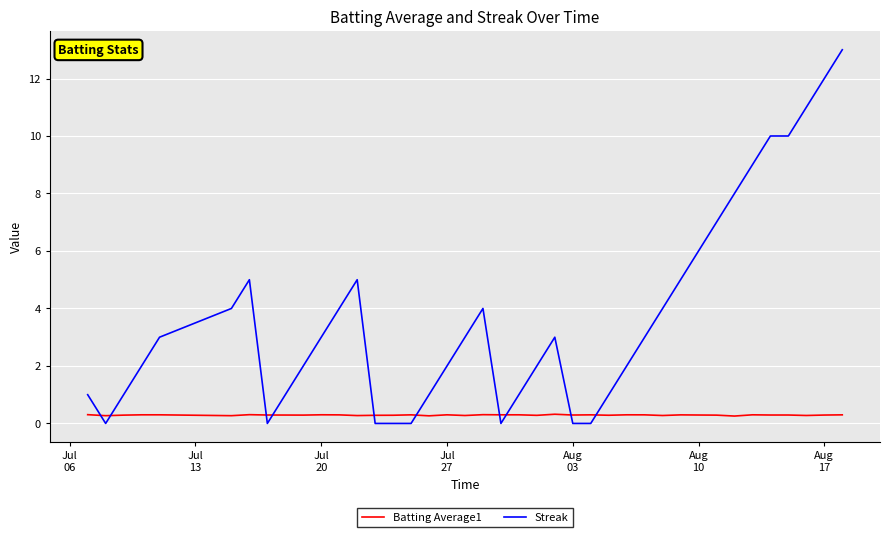

What is the difference between the maximum and second lowest values in the Batting Average1 series?

0.1